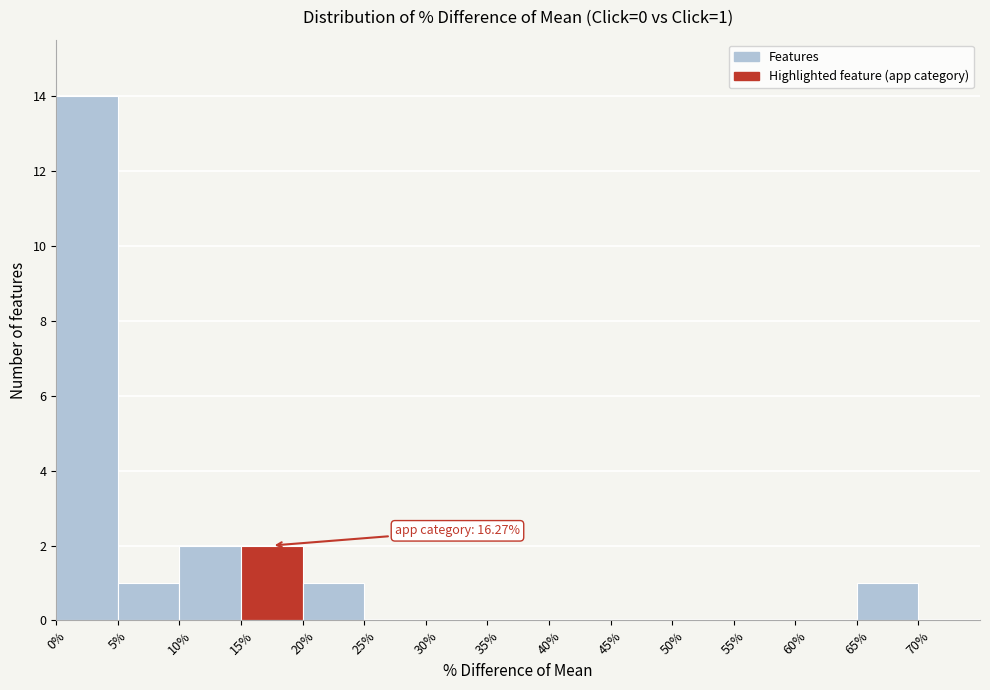

Which range on the x-axis has the tallest bar?

0% to 5%